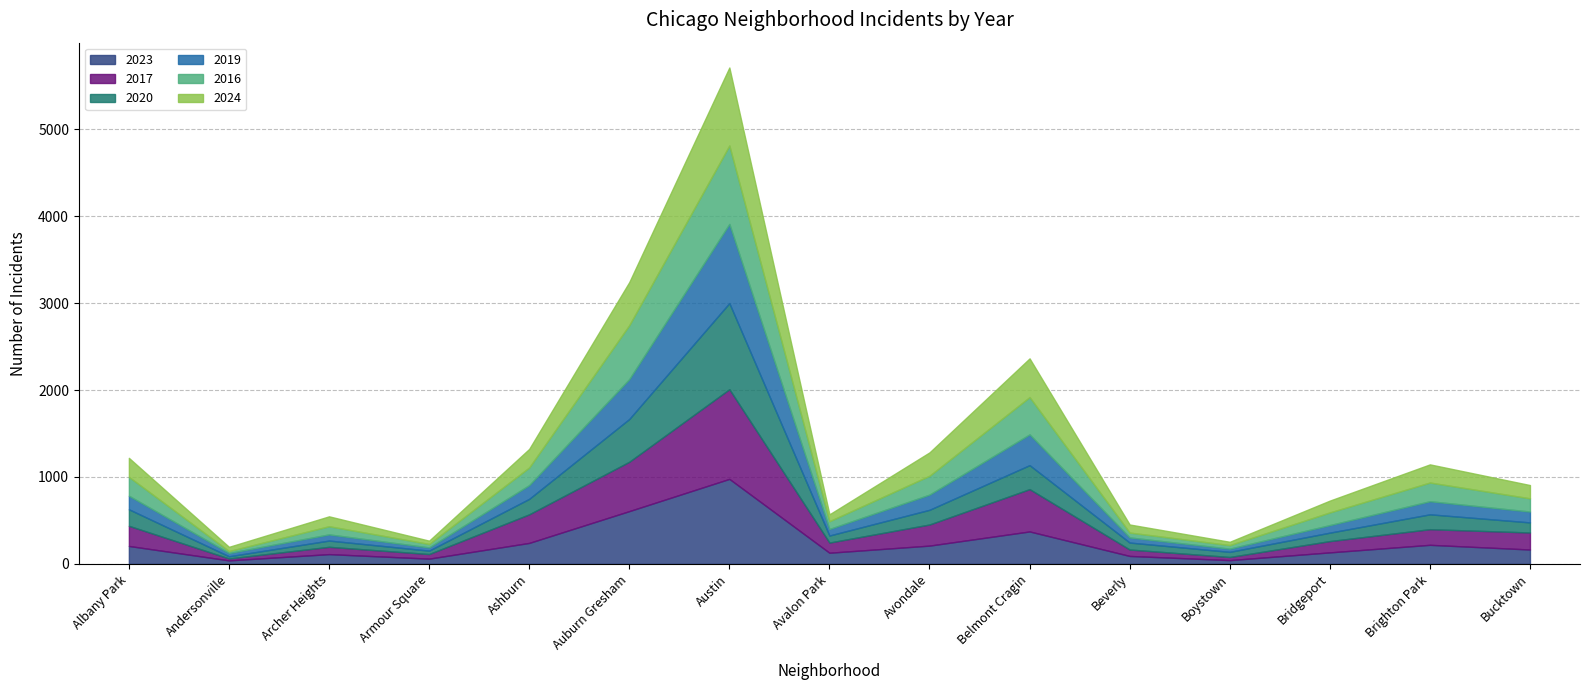

At which category is the sum across all series the highest?

Austin